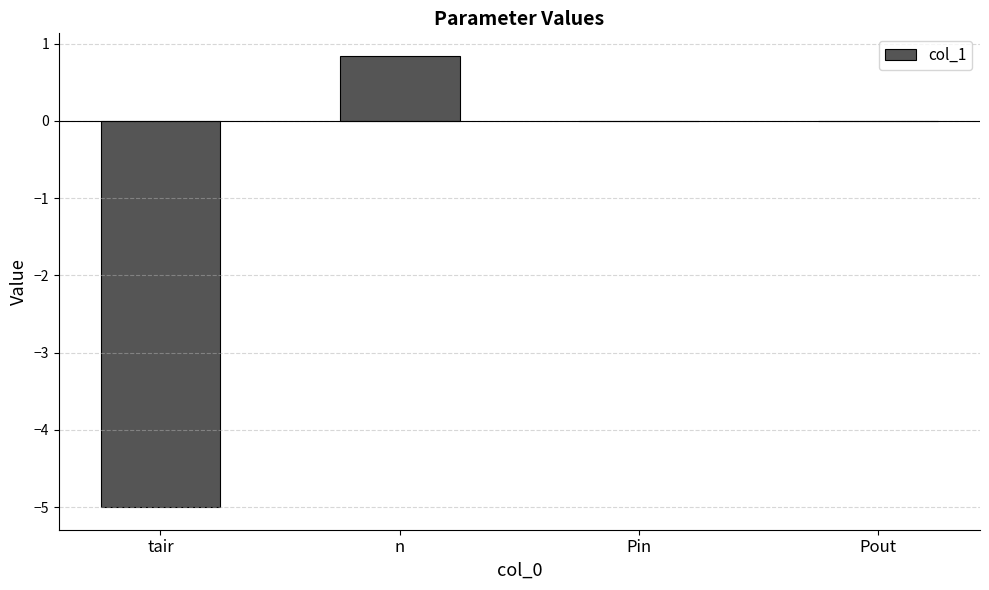

Which label corresponds to the largest value in the chart?

n